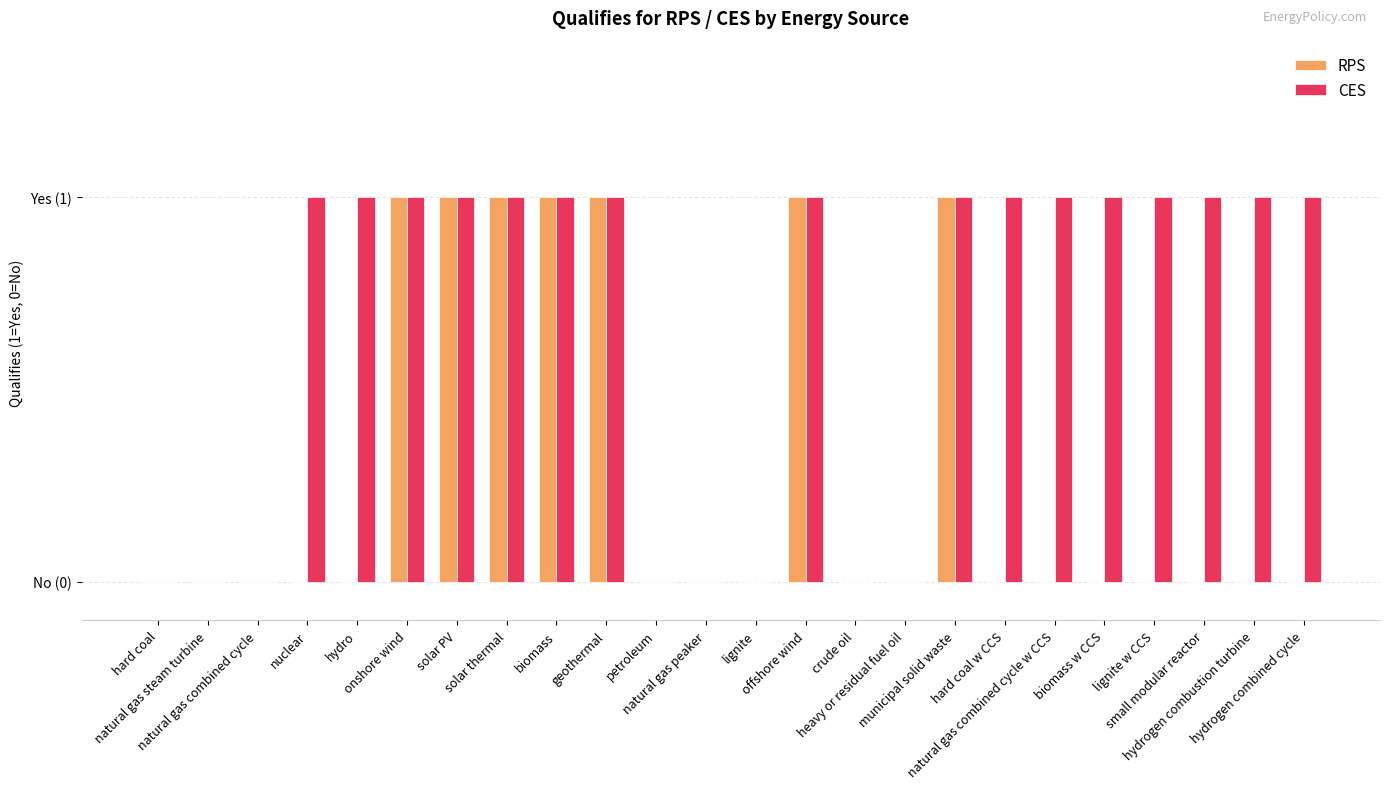

What is the label of the 9th bar from the left?

biomass